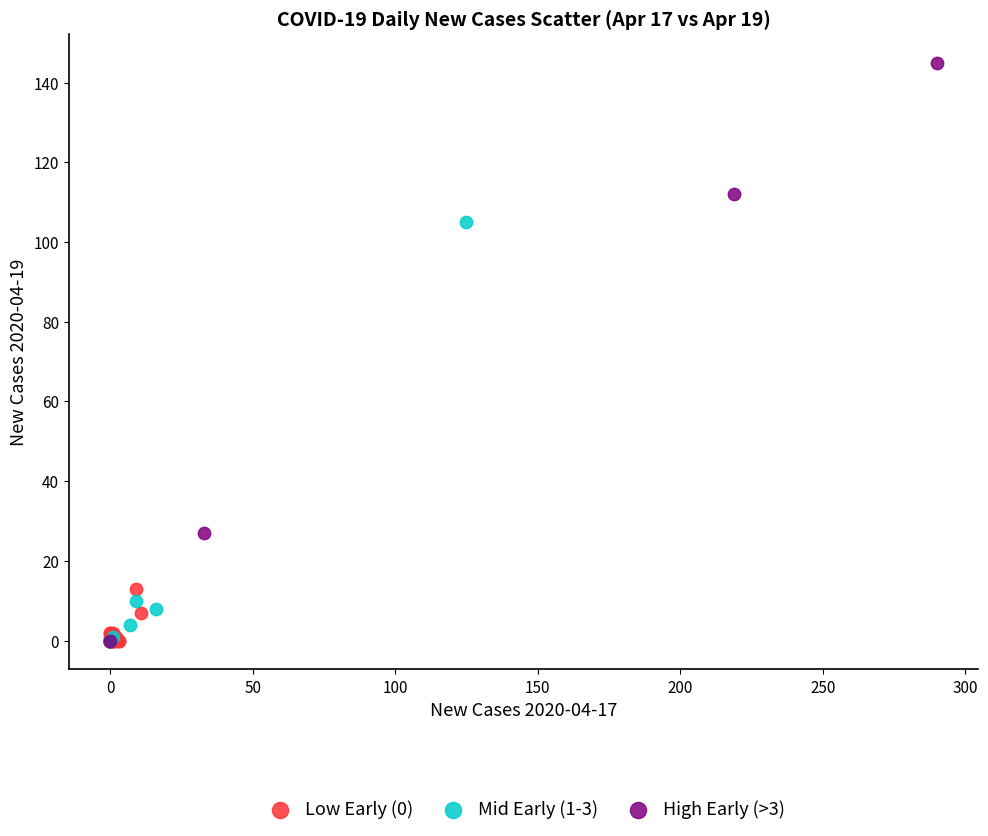

Which series has the largest Y range (max minus min)?

High Early (>3)